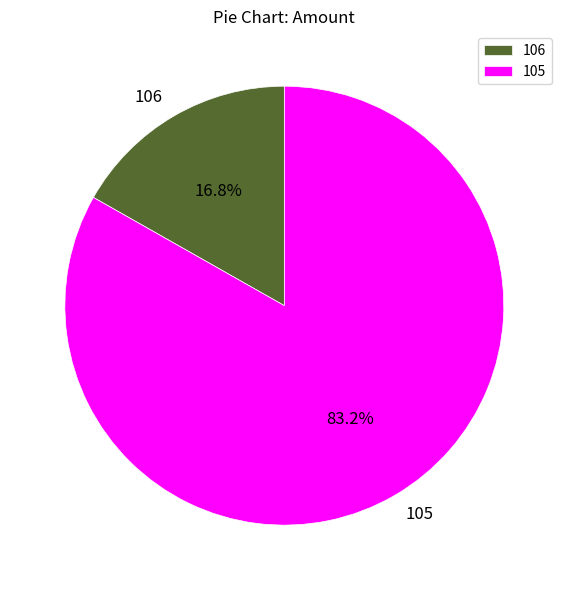

Rank the categories by value from lowest to highest.

106, 105